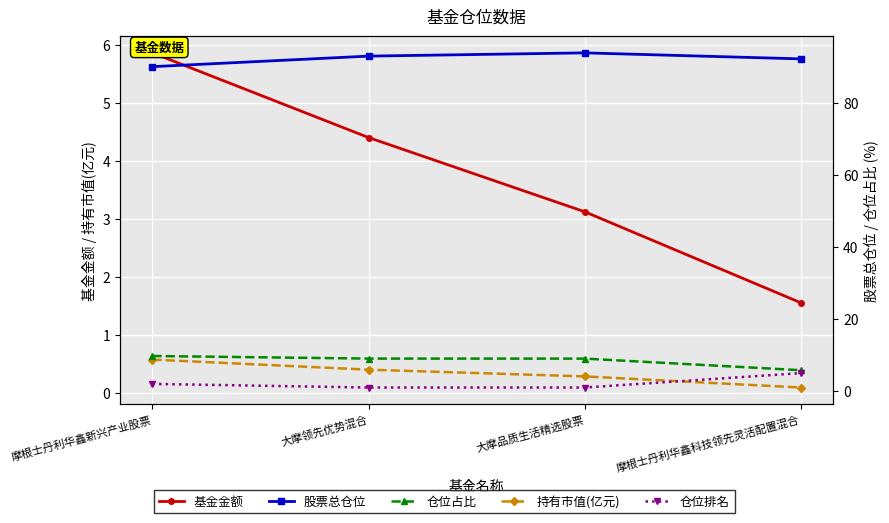

What is the spread (max minus min) of values at 大摩品质生活精选股票?

93.7